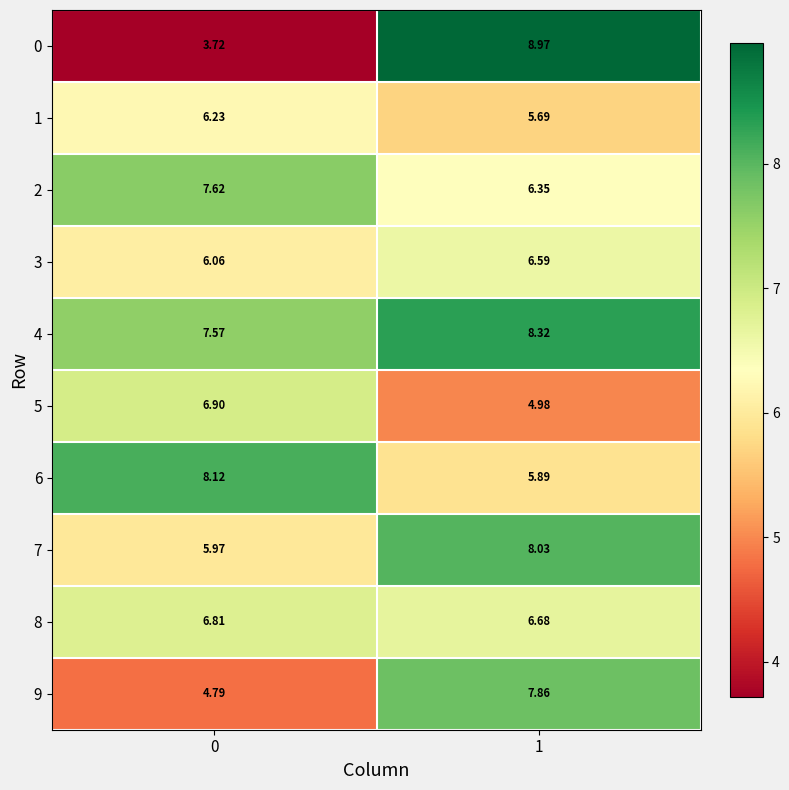

At how many categories does at least one series exceed 5?

2